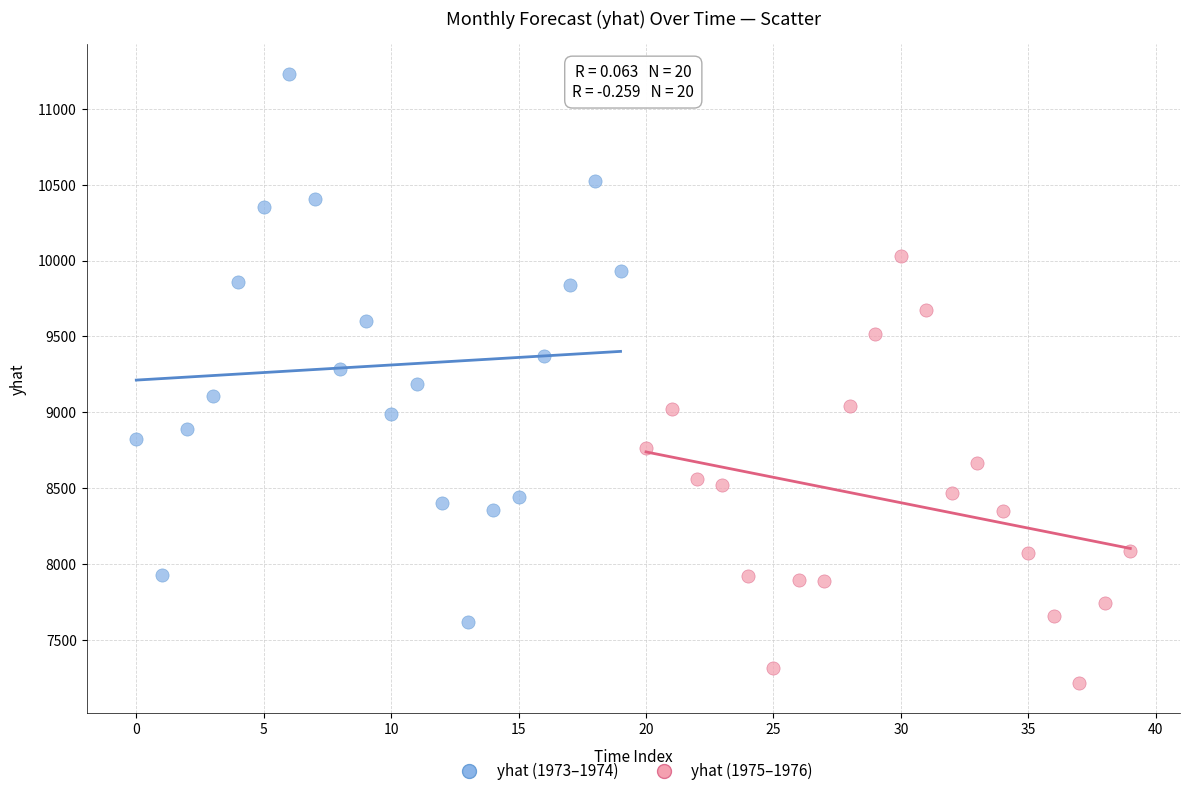

Which series contains the lowest Y value?

yhat (1975–1976)